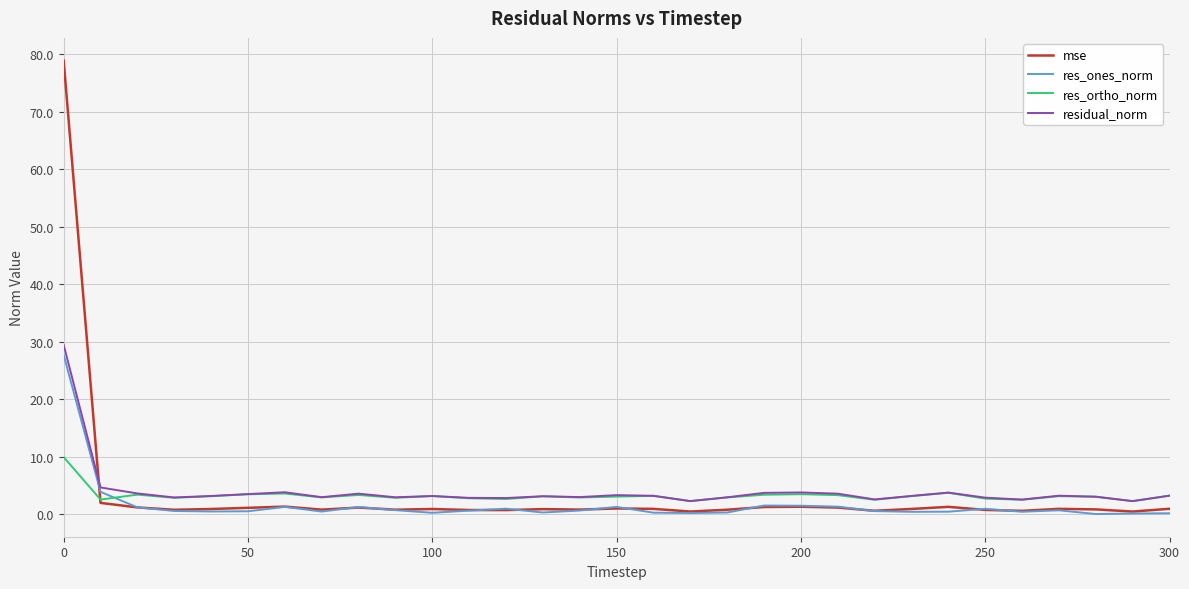

What is the average value of the mse series?

3.5